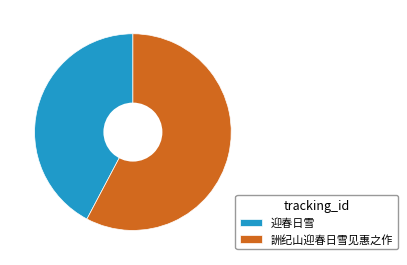

The 迎春日雪 slice represents 42% of the pie. True or false?

True